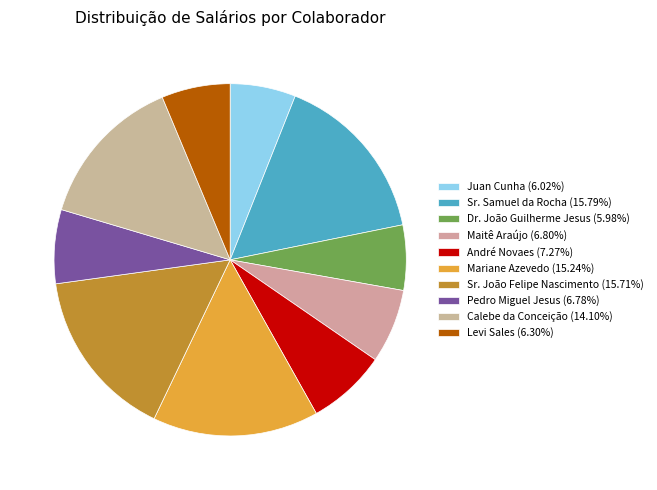

Is there a majority slice in this chart?

No